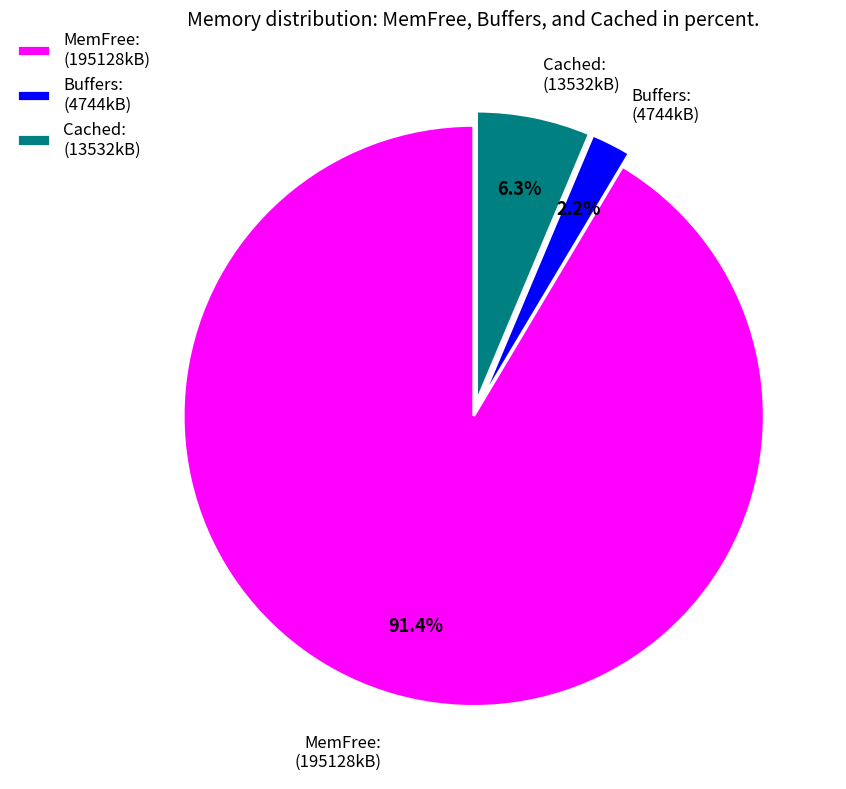

How many segments does this pie chart have?

3